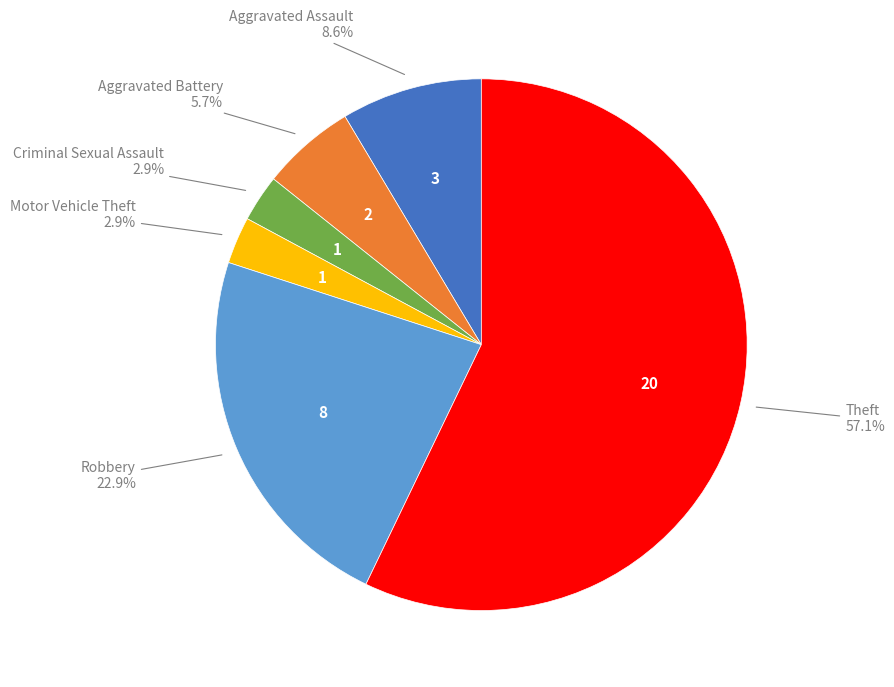

Does any single category account for the majority?

Yes